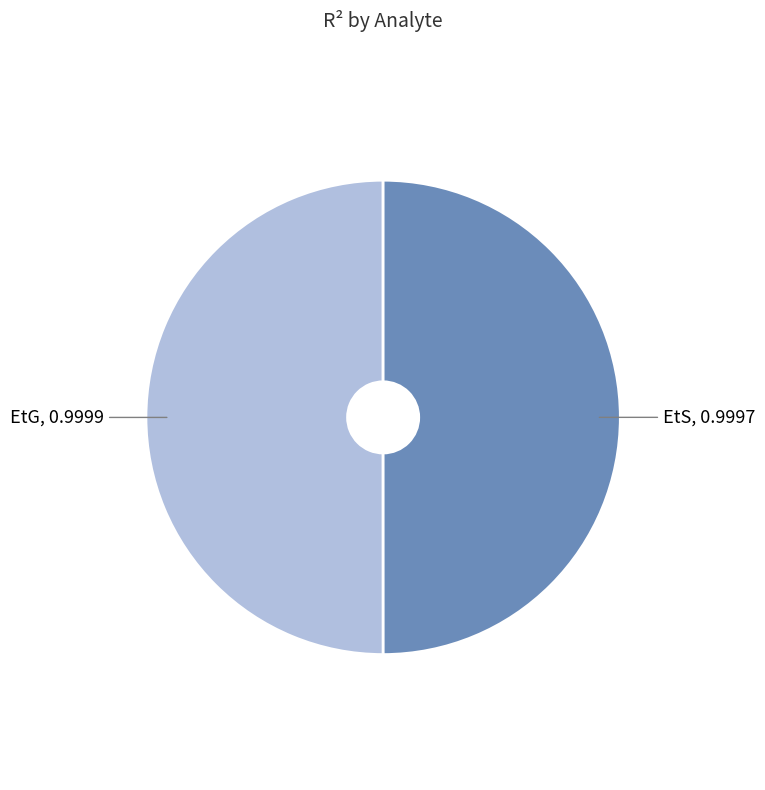

True or false: EtS accounts for 57% of the total.

False